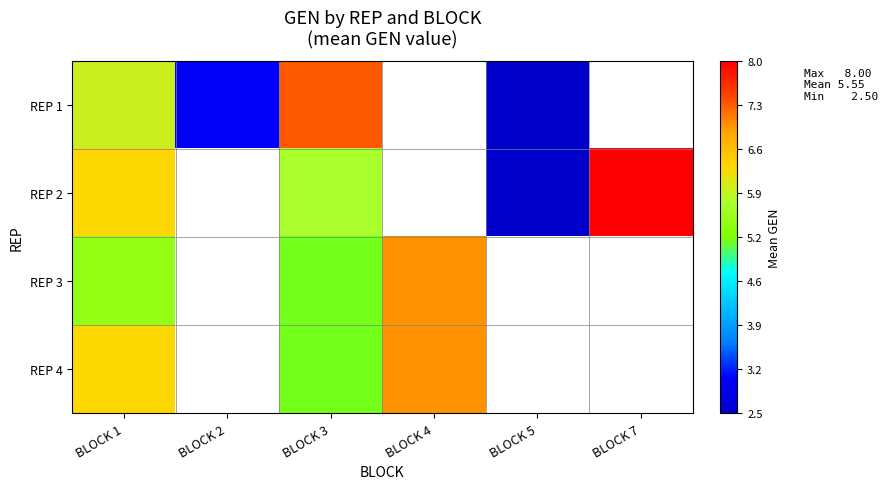

True or false: REP 3 has a value of 7.0 at BLOCK 4.

True